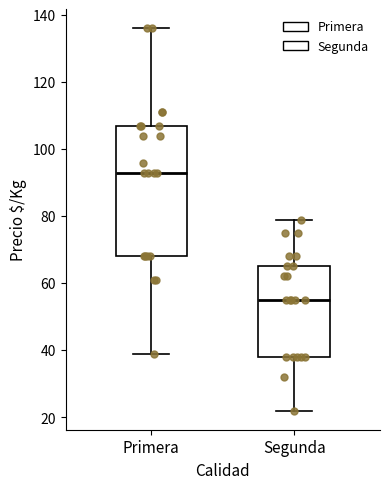

Reading left to right, transcribe this box plot: for each box, give where its median line is, the range the box spans, and where its two whiskers end, as read against the y-axis. The values are not printed on the chart, so give them approximately, as read against the axis.

Primera: median 94, box 68 to 108, whiskers 40 to 136
Segunda: median 56, box 38 to 66, whiskers 22 to 80